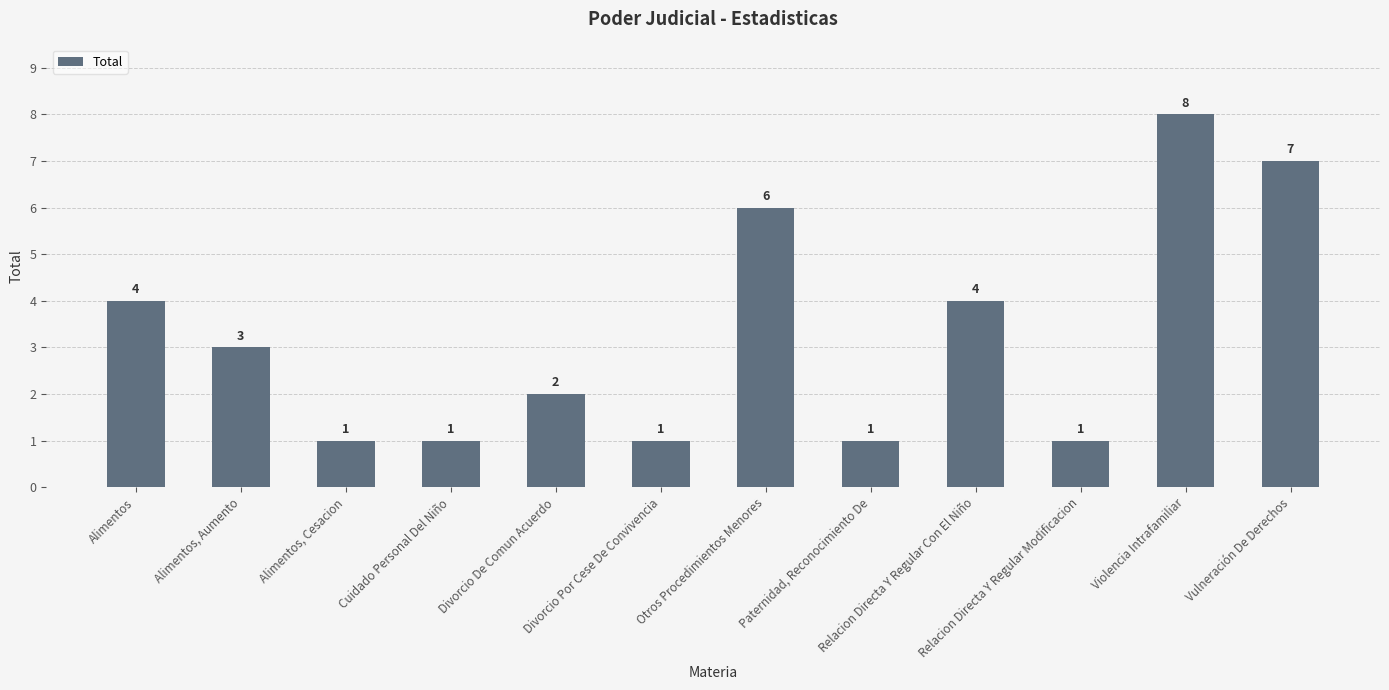

What is the label of the 2nd bar from the left?

Alimentos, Aumento